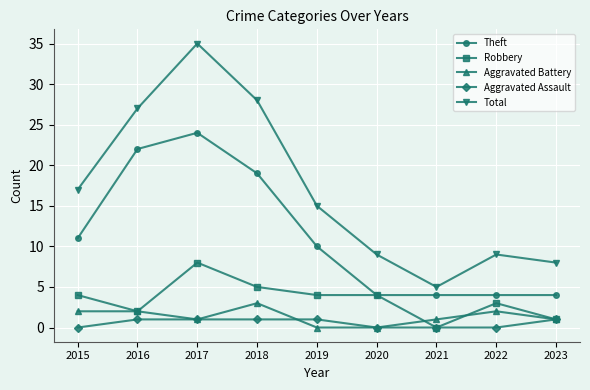

In Total, how many points are higher than both neighbors (excluding endpoints)?

2